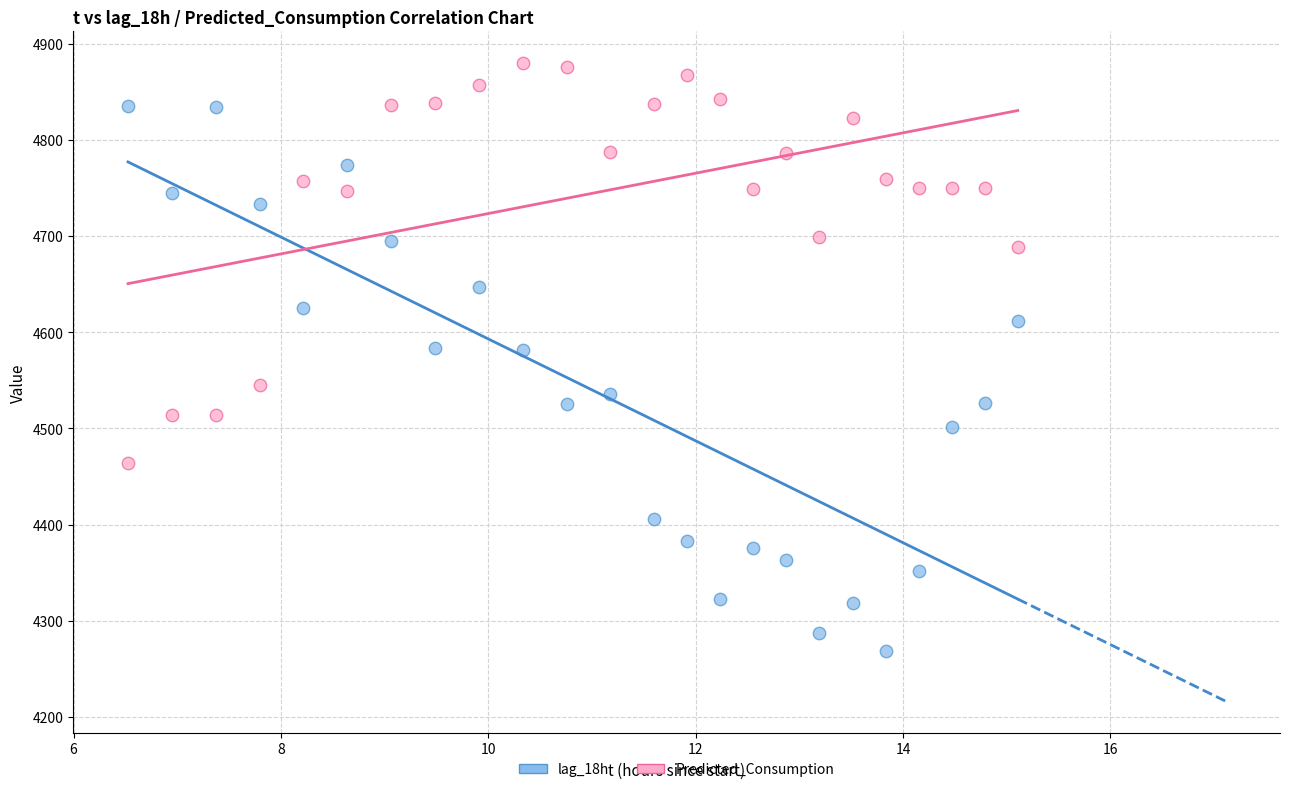

What is the X range (max minus min) for the scatter plot?

8.6